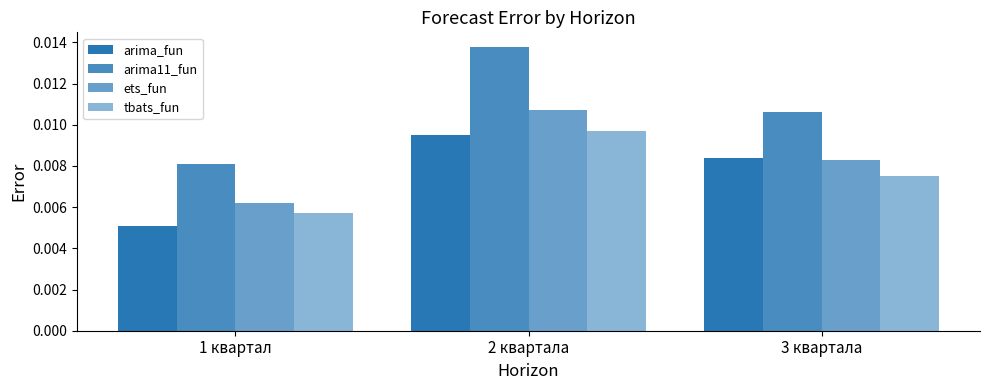

Between 3 квартала and 1 квартал, which is larger?

3 квартала